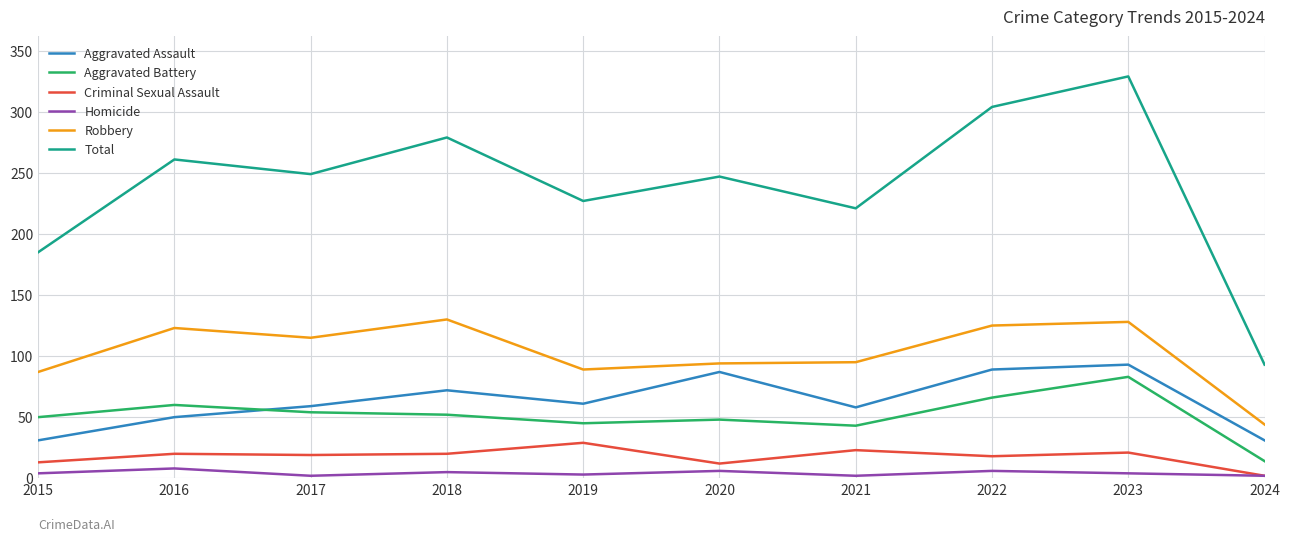

What is the total value across all series at 2020?

494